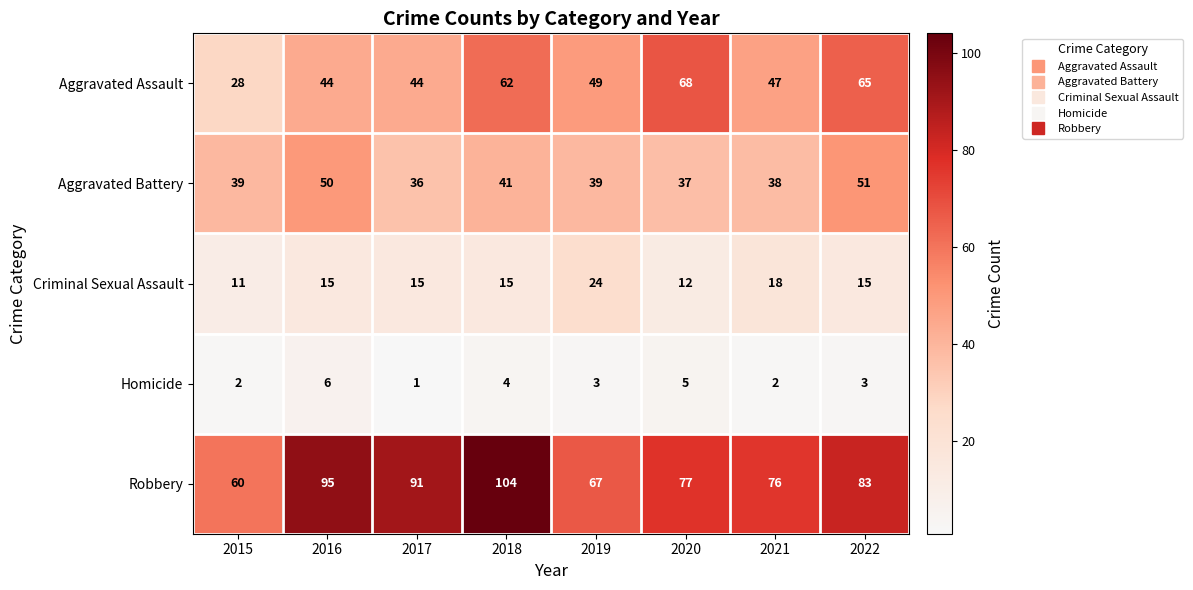

Between 2019 and 2020, which series saw the biggest shift?

Aggravated Assault